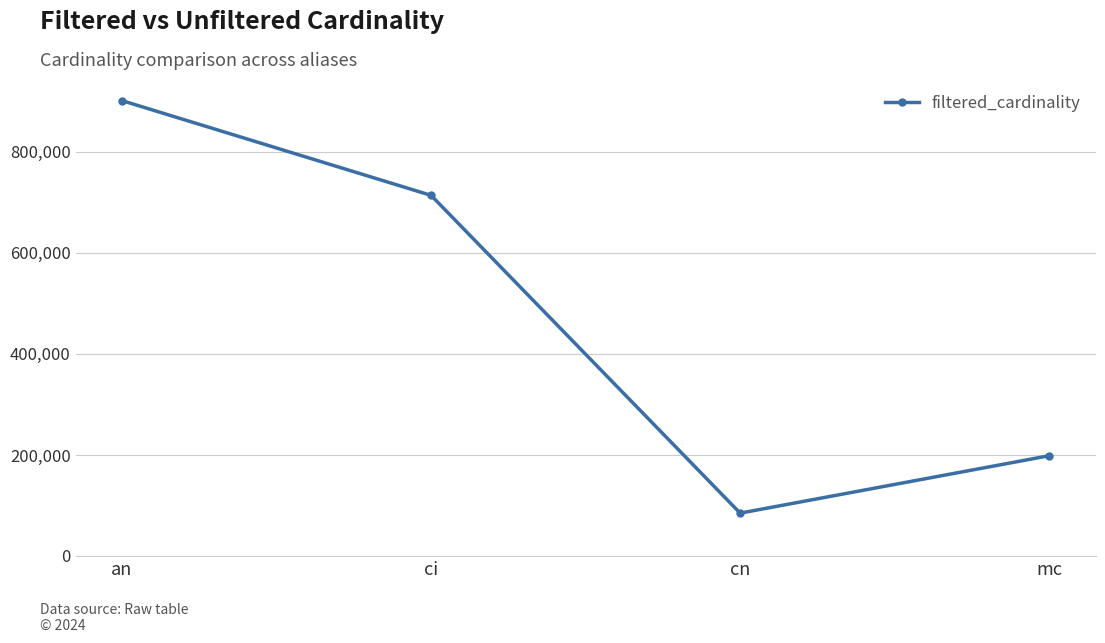

What is the sum of the values at mc and ci?

912347